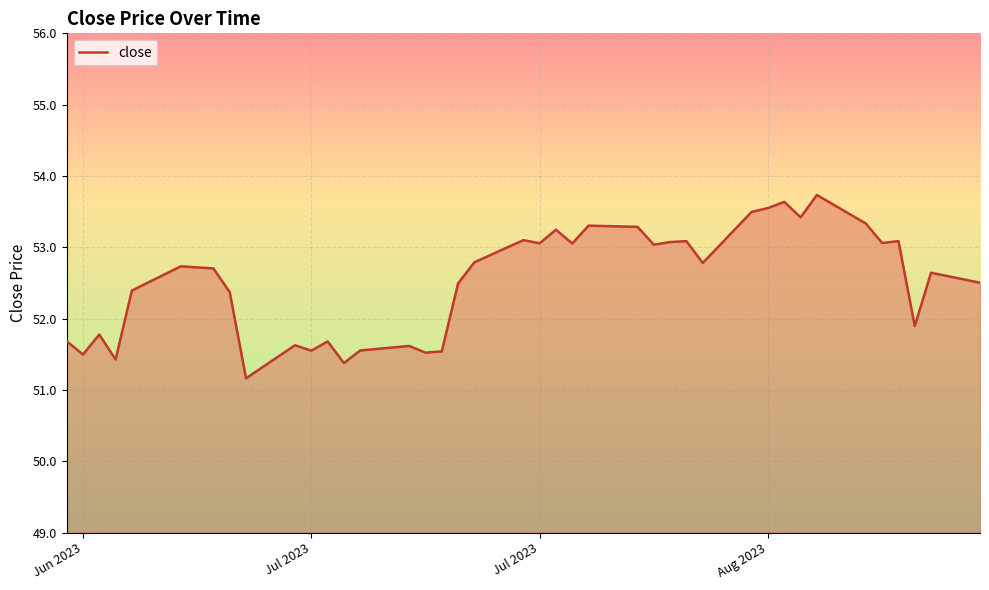

What is the maximum value shown in the chart?

53.7